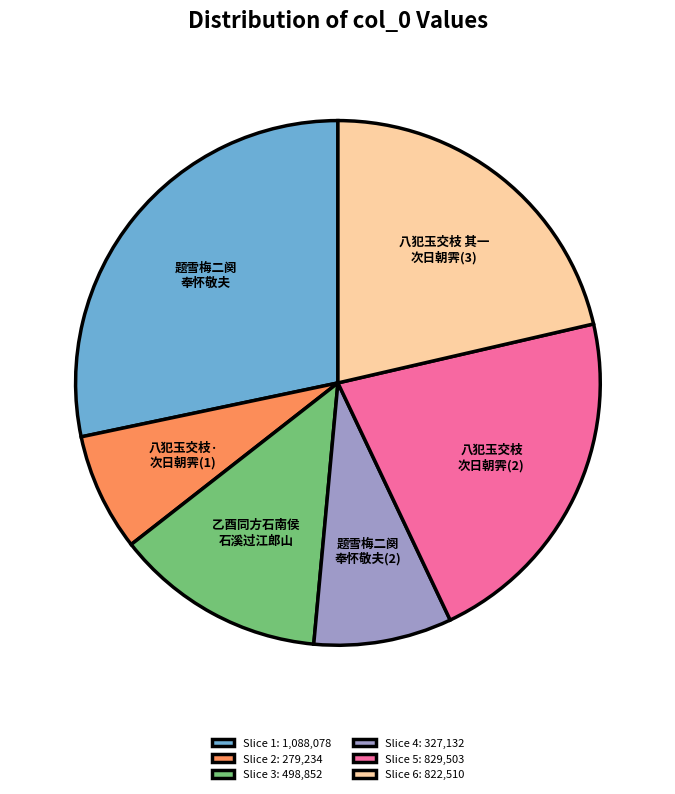

True or false: 八犯玉交枝 次日朝霁(2) accounts for 28% of the total.

False